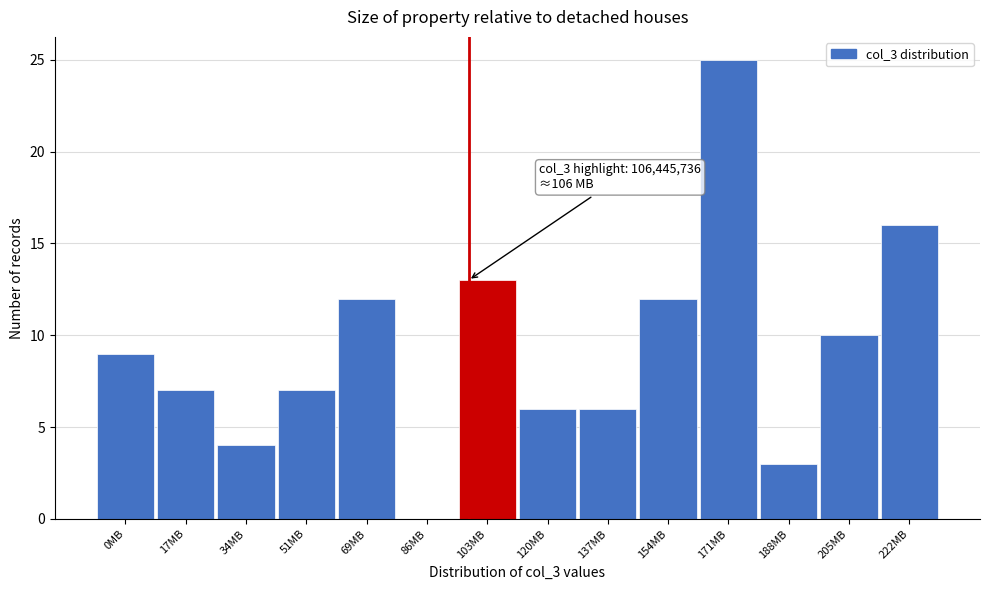

Reading right to left, list all the values displayed in this chart.

222MB=16	205MB=10	188MB=3	171MB=25	154MB=12	137MB=6	120MB=6	103MB=13	86MB=0	69MB=12	51MB=7	34MB=4	17MB=7	0MB=9